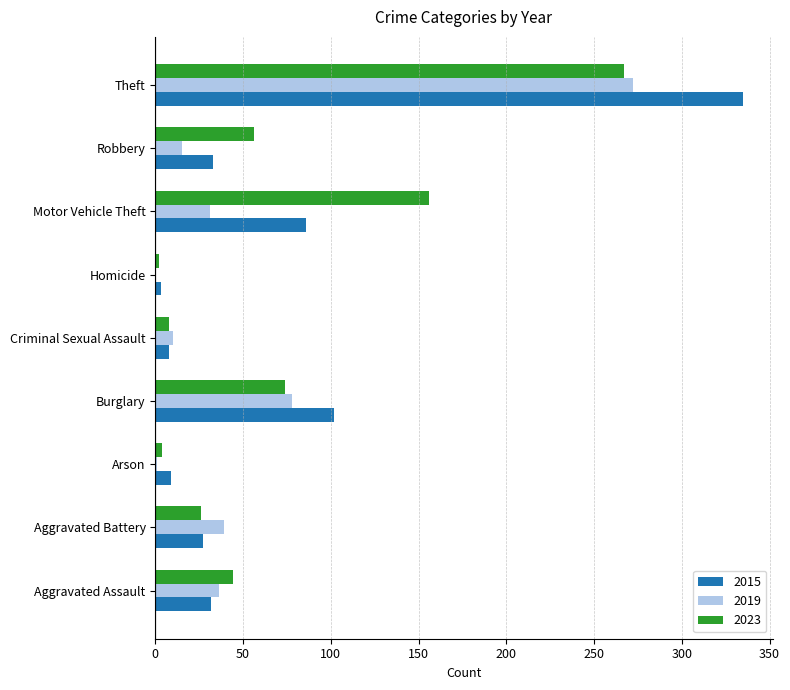

What is the total value across all series at Aggravated Battery?

92